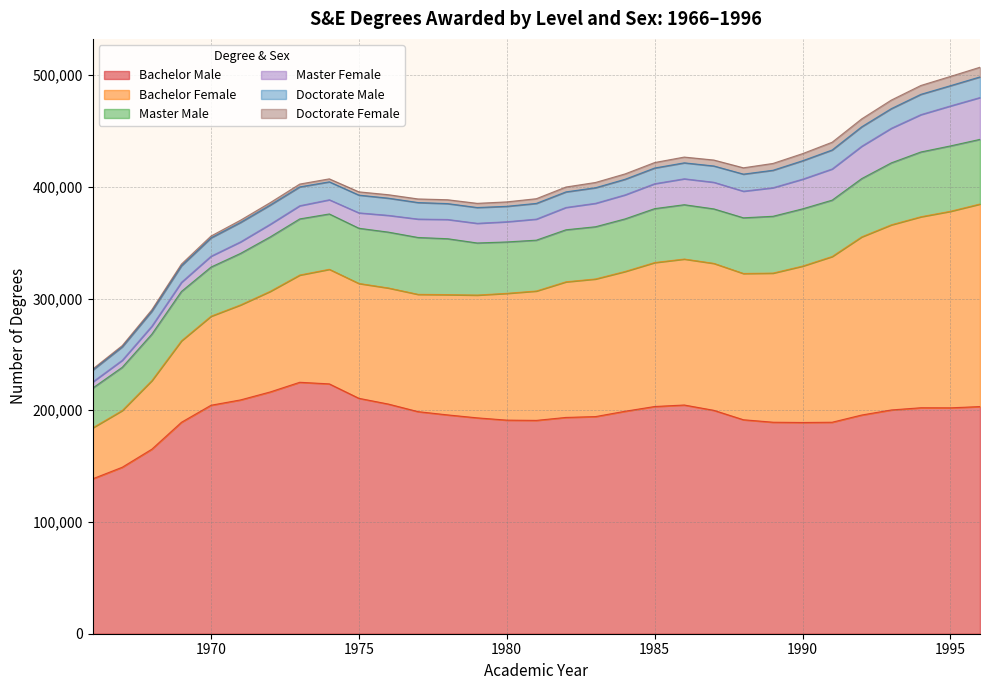

True or false: Doctorate Female and Doctorate Male cross at least once.

False